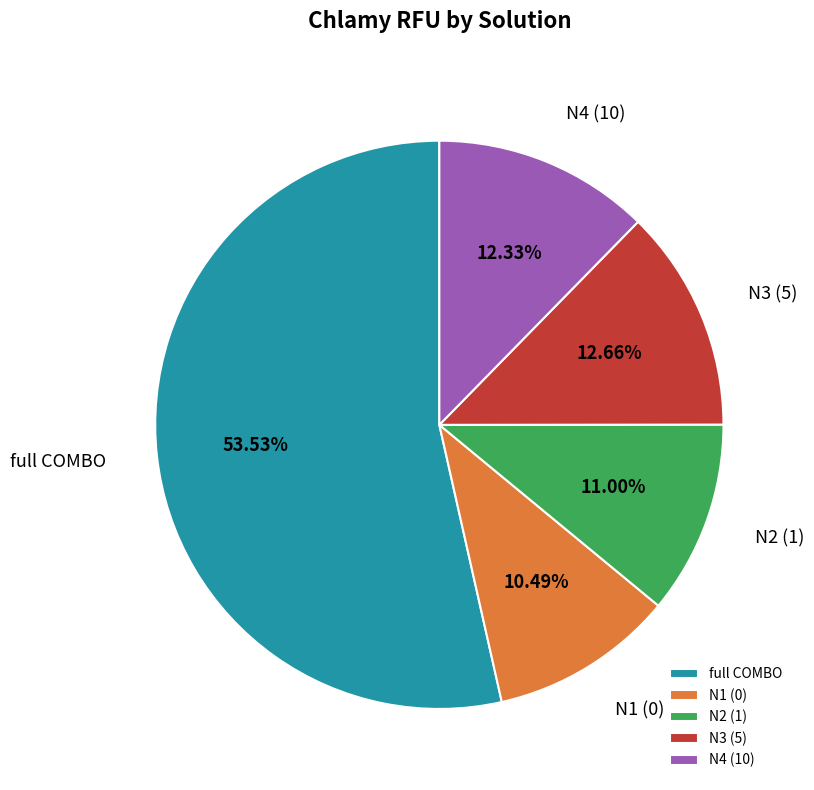

What is the largest slice in the pie chart?

full COMBO